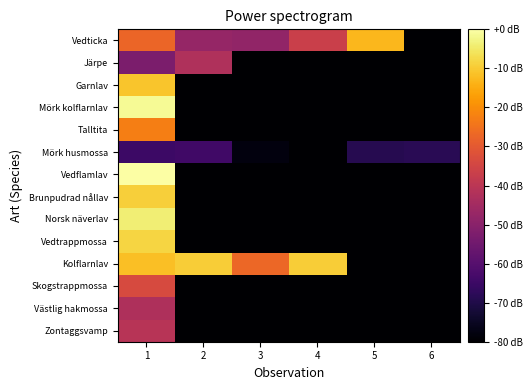

Reading left to right, transcribe all the data shown in this chart.

Vedticka: 1=6593433	2=6593349	3=6593346	4=6593395	5=6593493	6=6593215
Järpe: 1=6593329	2=6593371	3=6593215	4=6593215	5=6593215	6=6593215
Garnlav: 1=6593502	2=6593215	3=6593215	4=6593215	5=6593215	6=6593215
Mörk kolflarnlav: 1=6593541	2=6593215	3=6593215	4=6593215	5=6593215	6=6593215
Talltita: 1=6593453	2=6593215	3=6593215	4=6593215	5=6593215	6=6593215
Mörk husmossa: 1=6593278	2=6593281	3=6593223	4=6593215	5=6593261	6=6593263
Vedflamlav: 1=6593547	2=6593215	3=6593215	4=6593215	5=6593215	6=6593215
Brunpudrad nållav: 1=6593509	2=6593215	3=6593215	4=6593215	5=6593215	6=6593215
Norsk näverlav: 1=6593531	2=6593215	3=6593215	4=6593215	5=6593215	6=6593215
Vedtrappmossa: 1=6593513	2=6593215	3=6593215	4=6593215	5=6593215	6=6593215
Kolflarnlav: 1=6593499	2=6593508	3=6593435	4=6593507	5=6593215	6=6593215
Skogstrappmossa: 1=6593408	2=6593215	3=6593215	4=6593215	5=6593215	6=6593215
Västlig hakmossa: 1=6593370	2=6593215	3=6593215	4=6593215	5=6593215	6=6593215
Zontaggsvamp: 1=6593378	2=6593215	3=6593215	4=6593215	5=6593215	6=6593215